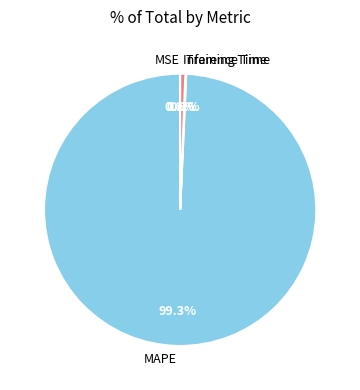

Which slice is the largest?

MAPE